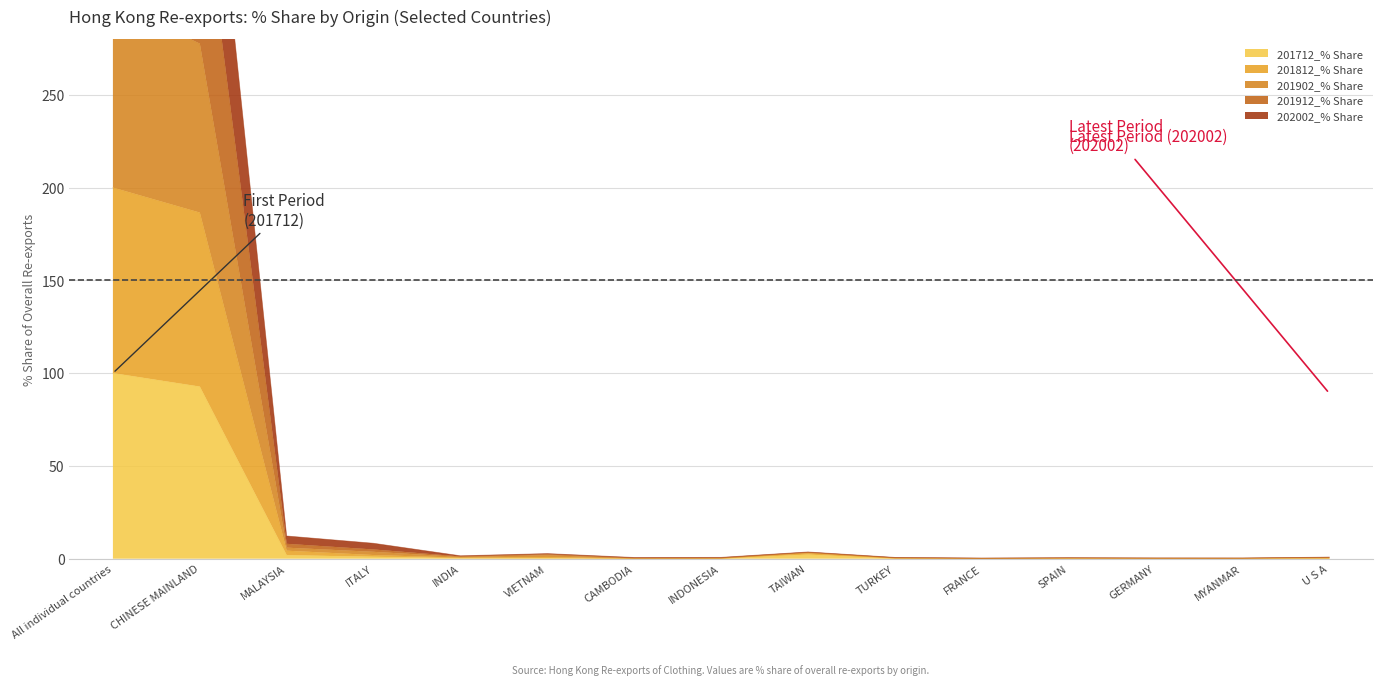

The 201812_% Share series shows 1.2 at INDIA. True or false?

True